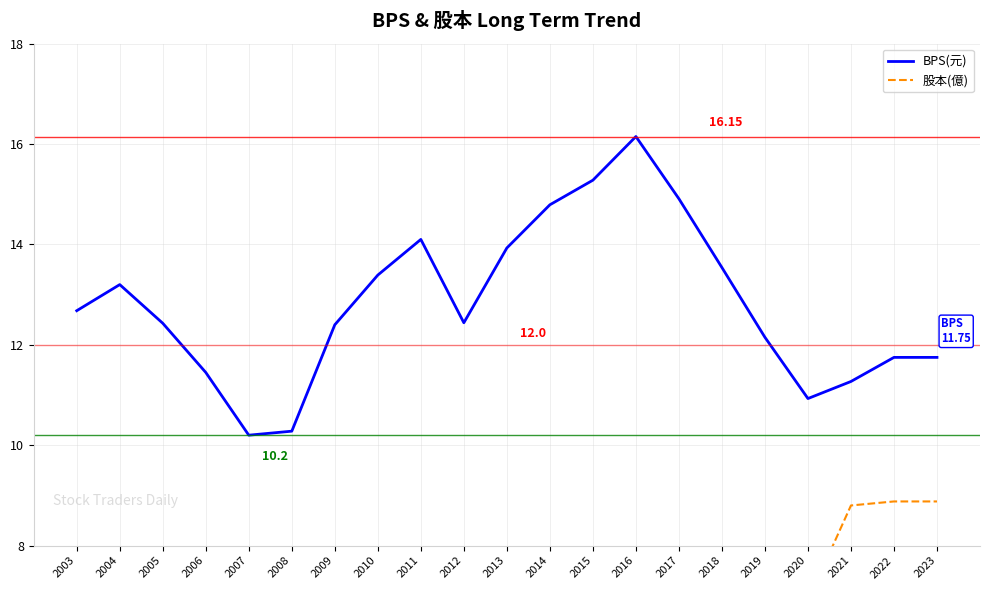

How many interior local valleys does the 股本(億) series have?

2